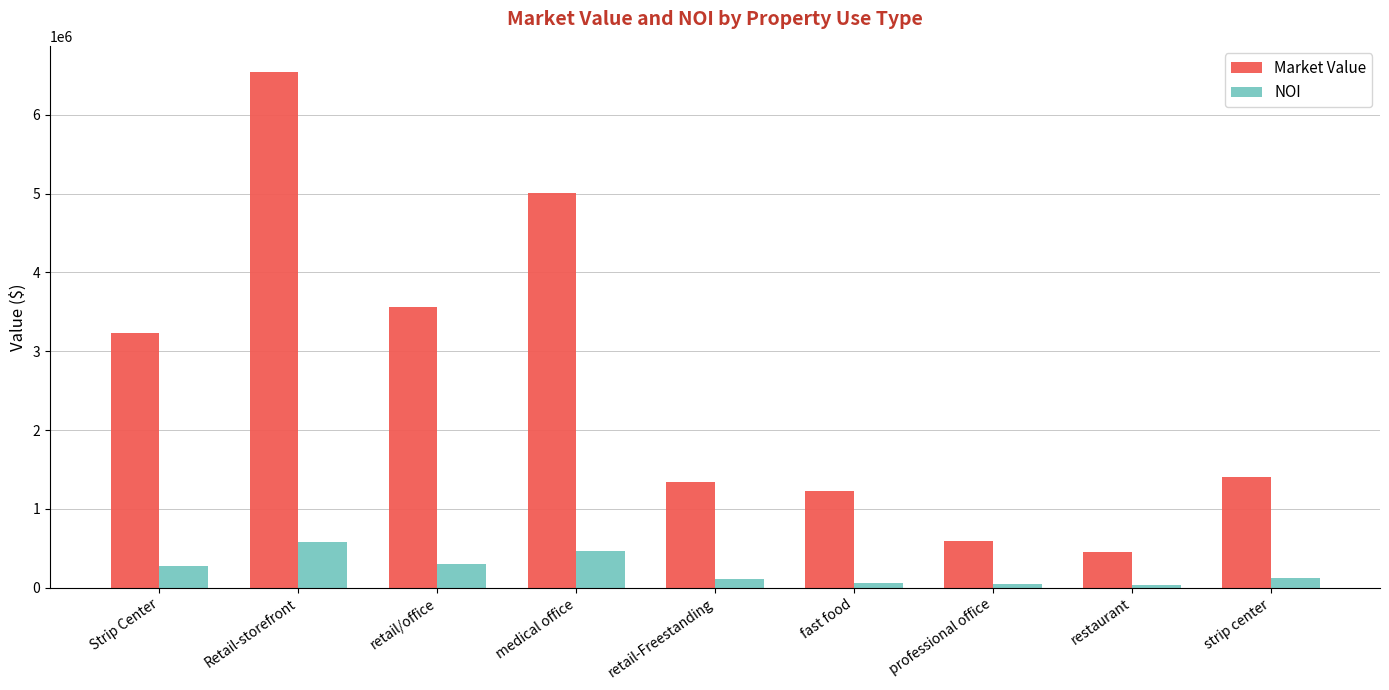

At how many categories does at least one series exceed 2269617?

4